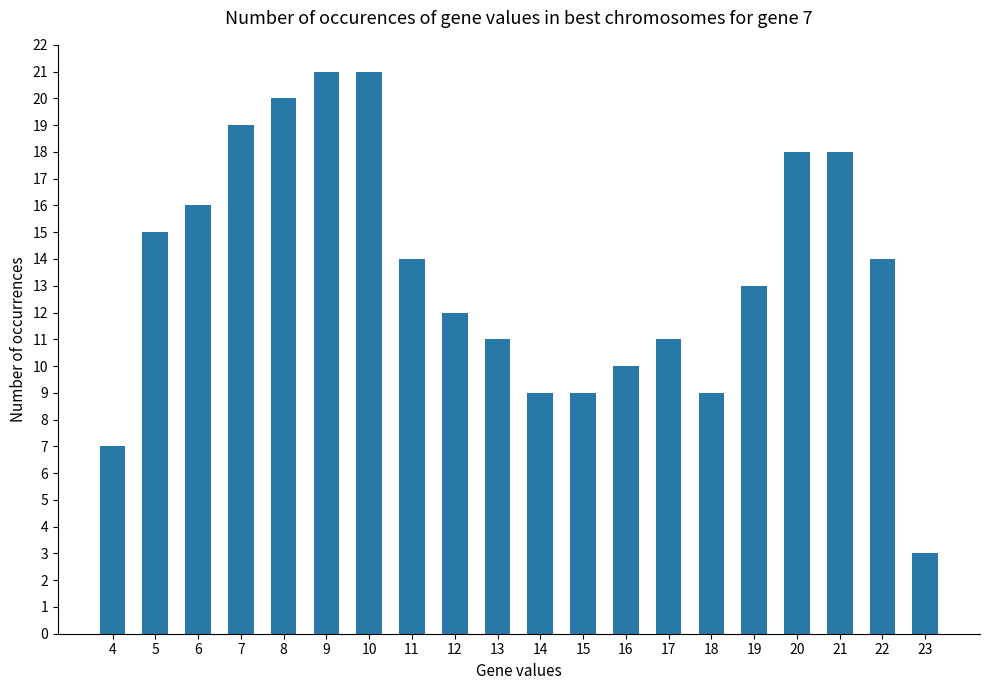

What is the smallest value displayed?

3